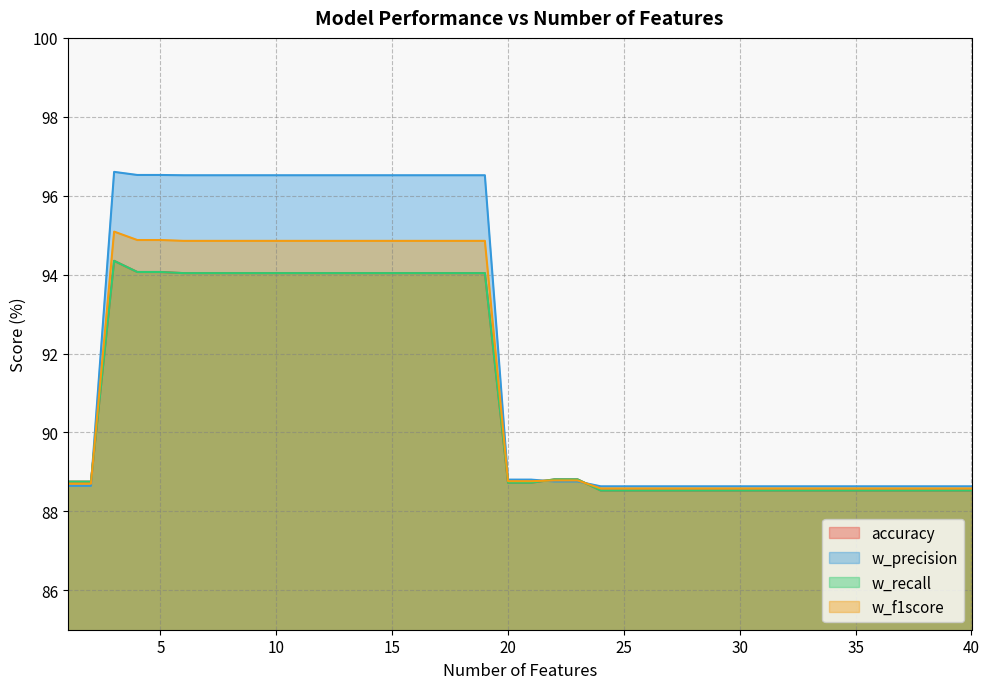

At which category does accuracy reach its first local peak?

3